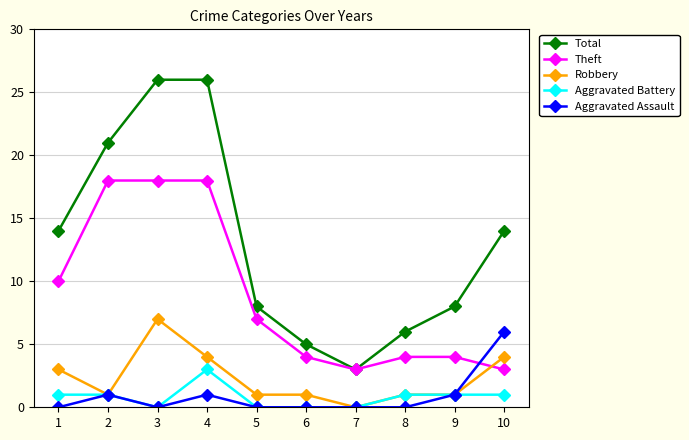

What is the lowest value of the Total series?

3